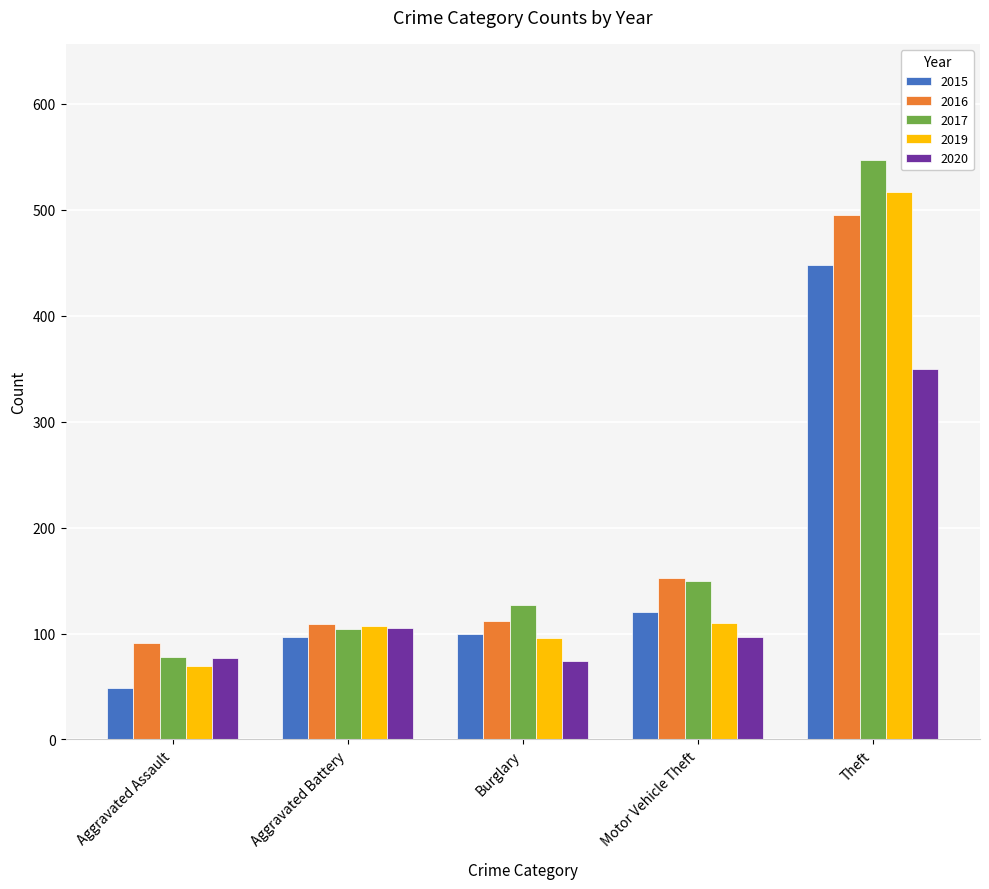

How many groups of bars are there?

5